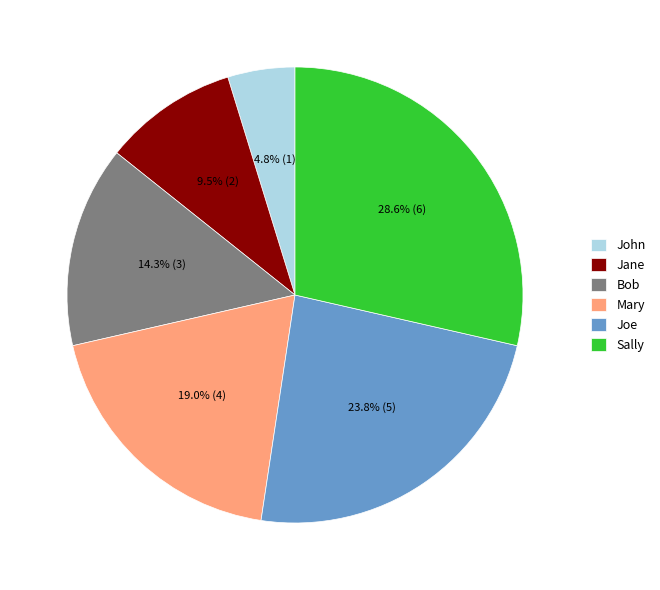

To the nearest percent, what is the difference between the largest and smallest slice percentages?

24%